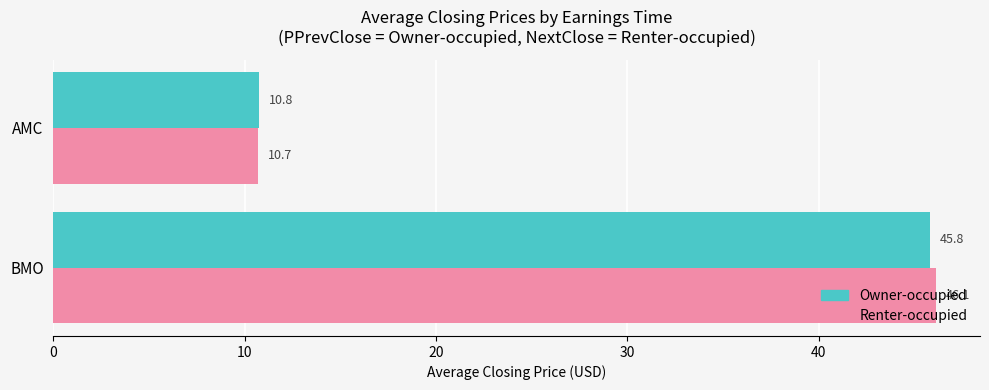

What is the sum of the Renter-occupied values at AMC and BMO?

56.8